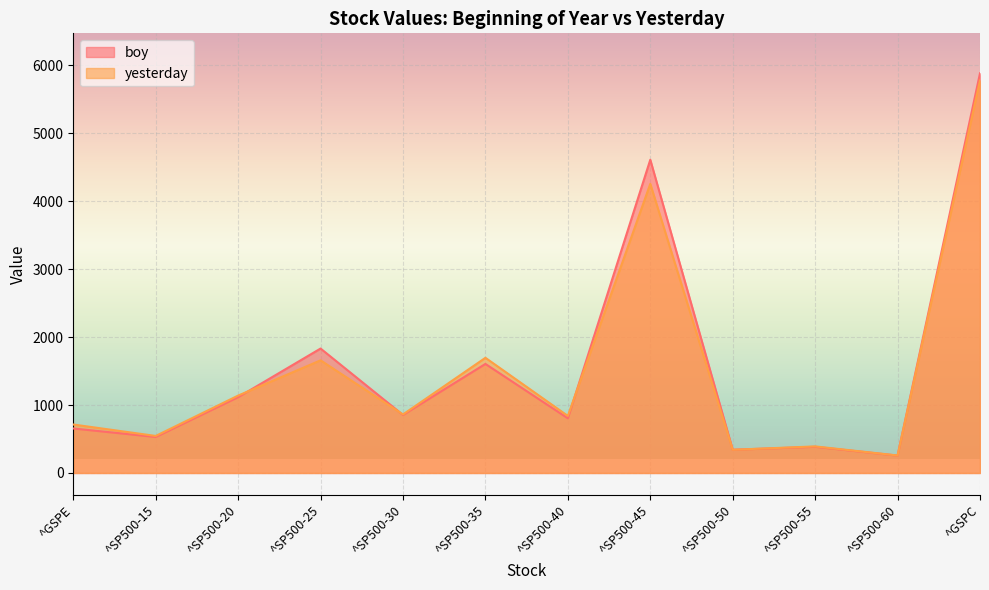

Does the chart display data point markers on the line(s)?

No